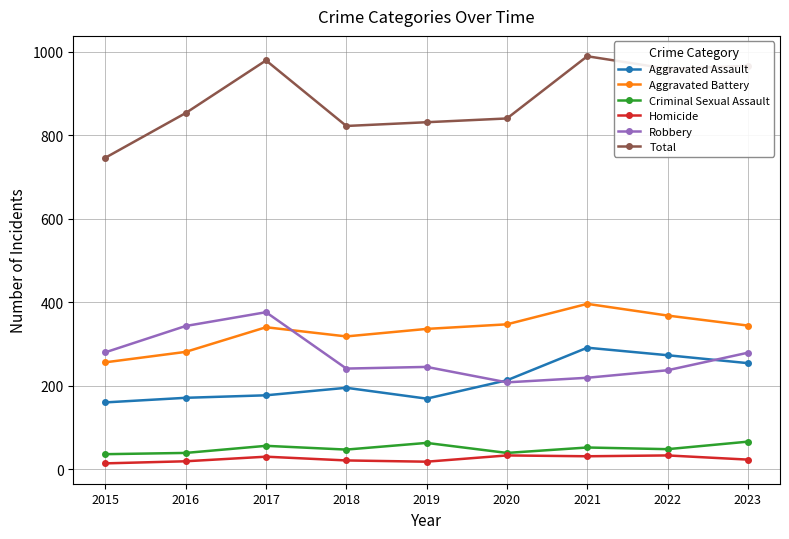

True or false: Aggravated Assault and Homicide intersect in this chart.

False